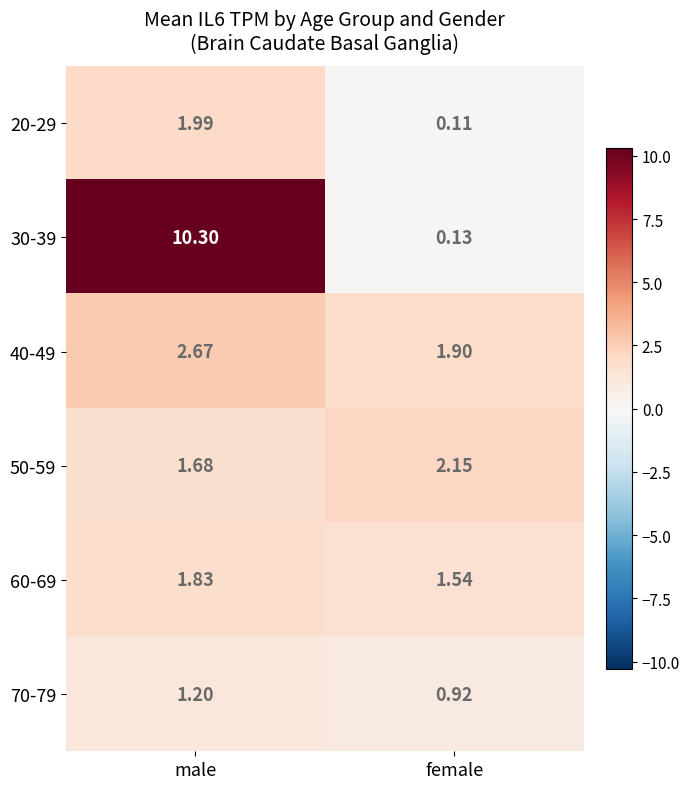

Where does the 50-59 series first go above 2?

female